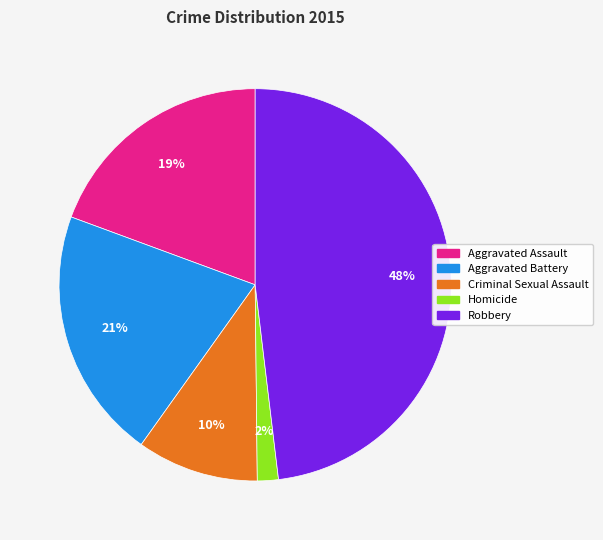

Does Aggravated Battery account for over 50% of the chart?

No